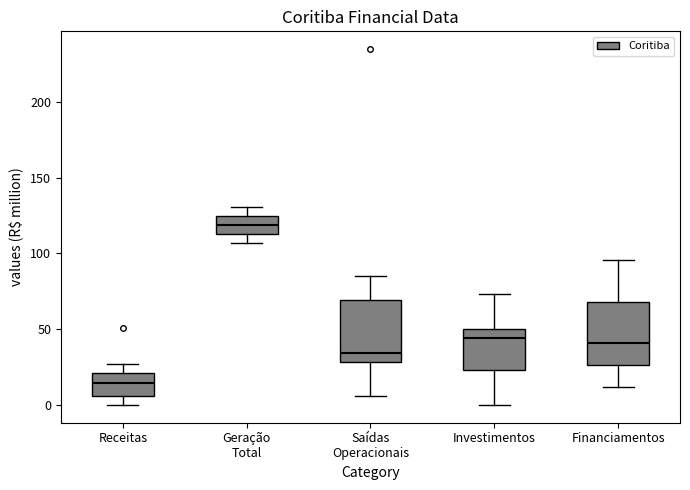

Reading left to right, transcribe this box plot: for each box, give where its median line is, the range the box spans, and where its two whiskers end, as read against the y-axis. The values are not printed on the chart, so give them approximately, as read against the axis.

Receitas: median 15, box 5 to 20, whiskers 0 to 25
Geração Total: median 120, box 115 to 125, whiskers 105 to 130
Saídas Operacionais: median 35, box 30 to 70, whiskers 5 to 85
Investimentos: median 45, box 25 to 50, whiskers 0 to 75
Financiamentos: median 40, box 25 to 70, whiskers 10 to 95